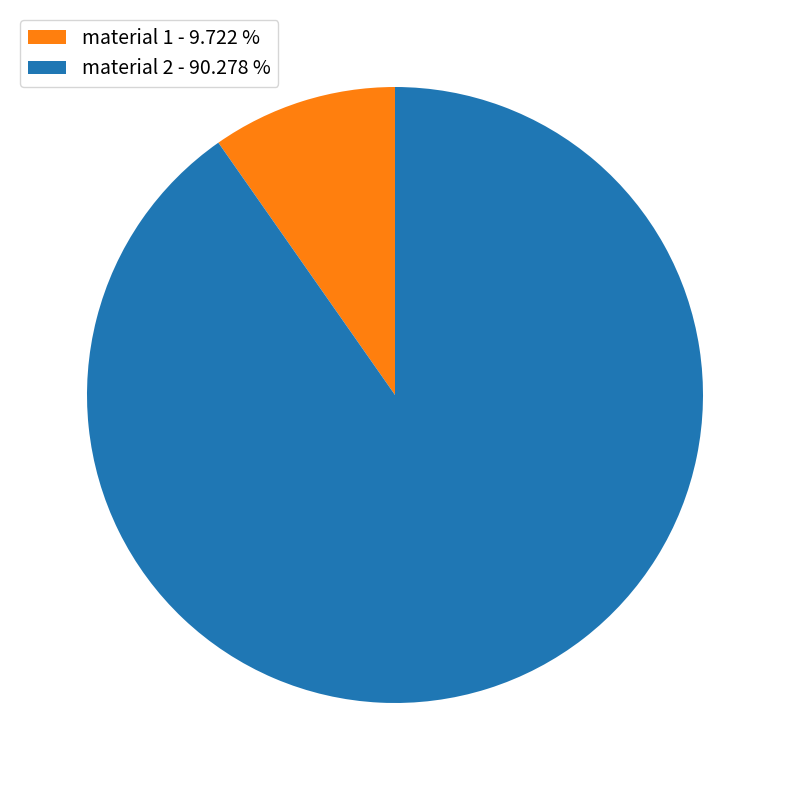

Is material 1 - 9.722 % the majority of the pie?

No